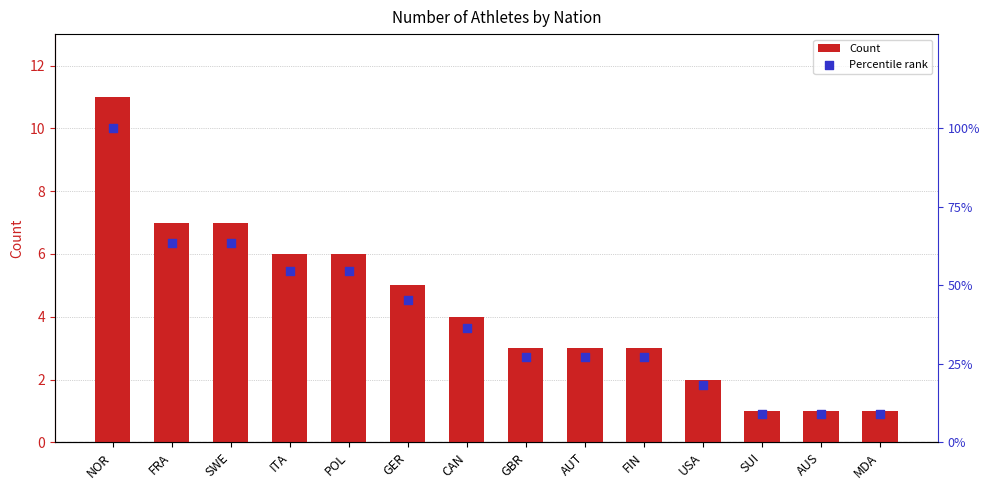

At how many categories does at least one series exceed 60?

3